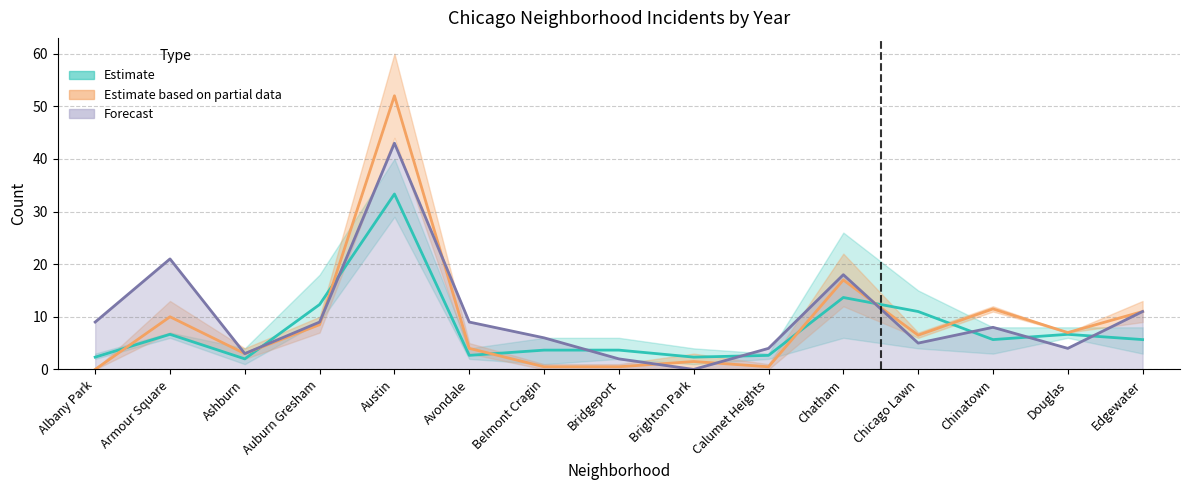

Is this an area chart (filled region under the line)?

No